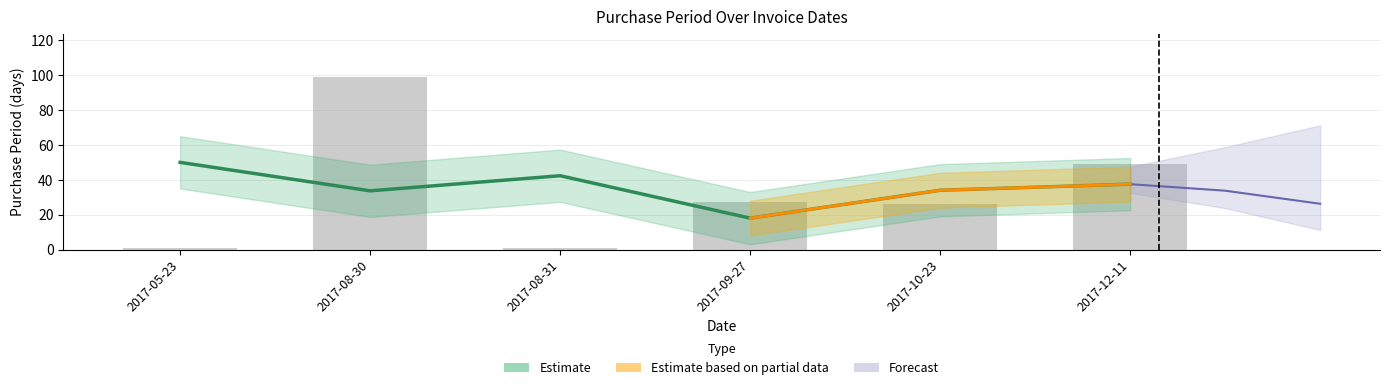

Does the chart contain any negative values?

No